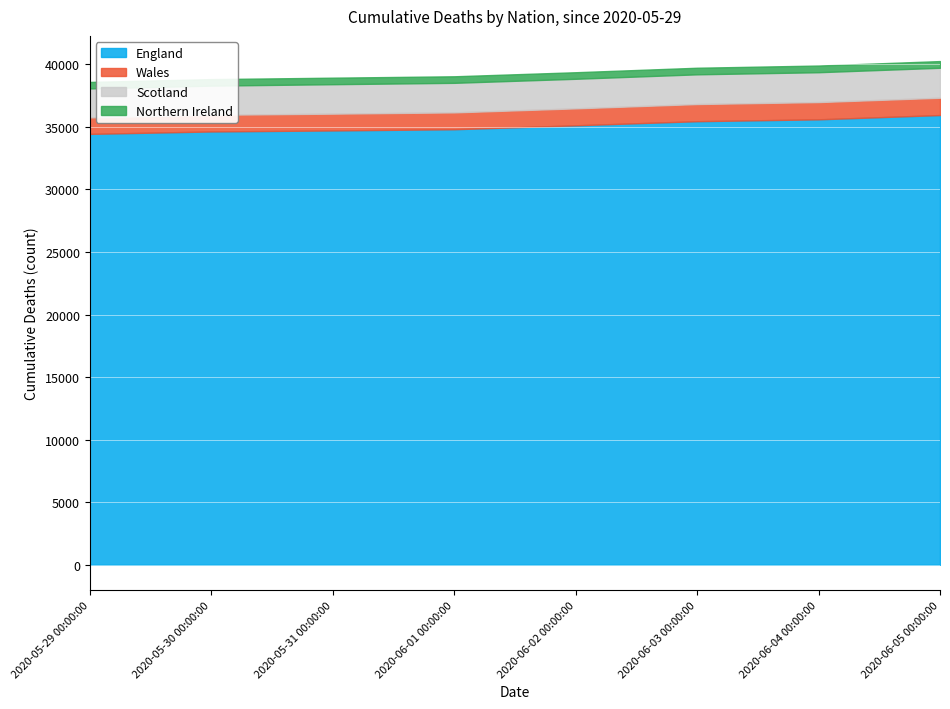

Reading left to right, transcribe all the data shown in this chart.

England: 2020-06-05=35948	2020-06-04=35605	2020-06-03=35456	2020-06-02=35128	2020-06-01=34813	2020-05-31=34717	2020-05-30=34636	2020-05-29=34442
Wales: 2020-06-05=1383	2020-06-04=1379	2020-06-03=1371	2020-06-02=1354	2020-06-01=1347	2020-05-31=1342	2020-05-30=1331	2020-05-29=1317
Scotland: 2020-06-05=2395	2020-06-04=2386	2020-06-03=2375	2020-06-02=2363	2020-06-01=2362	2020-05-31=2353	2020-05-30=2331	2020-05-29=2316
Northern Ireland: 2020-06-05=535	2020-06-04=534	2020-06-03=526	2020-06-02=524	2020-06-01=523	2020-05-31=522	2020-05-30=521	2020-05-29=518